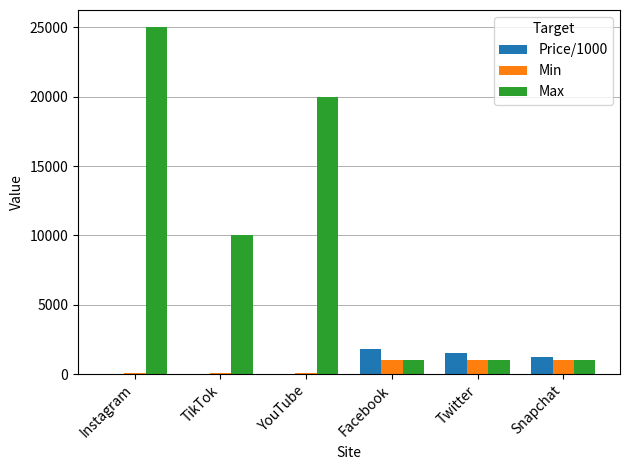

What is the sum of all Price/1000 values?

4507.7